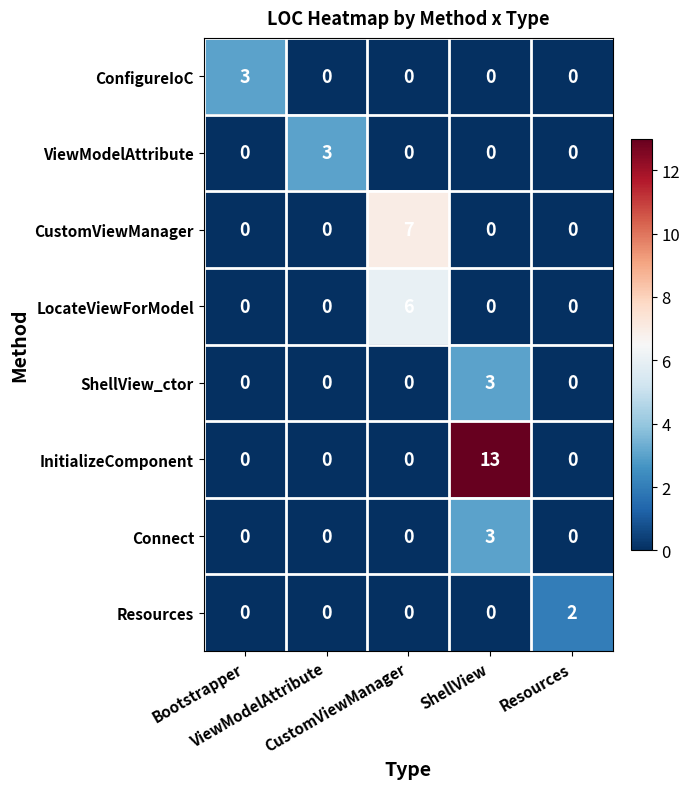

Count the Connect values in the range 0 to 1.

4